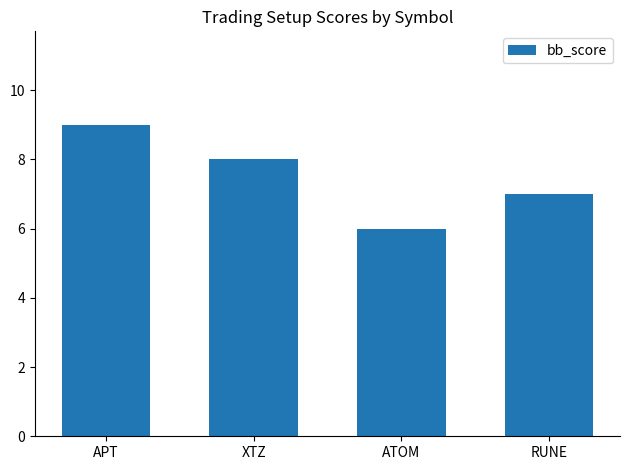

How many bars are there in total?

4